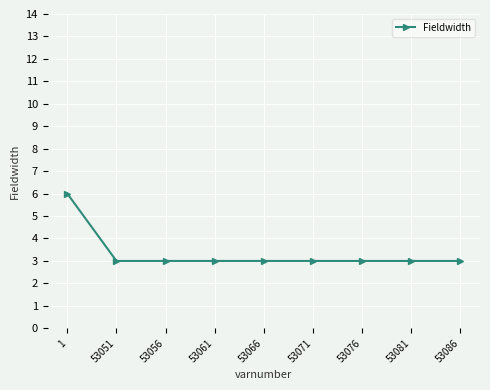

Count the values in the range 3 to 4.

8